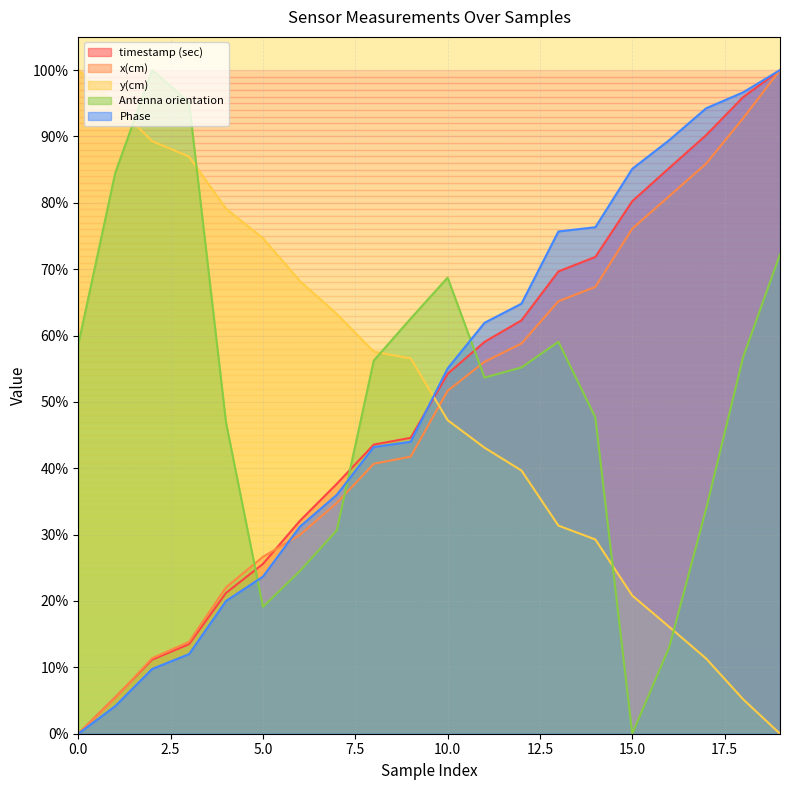

Is the value of Antenna orientation at 3 greater than the value of y(cm) at 3?

Yes